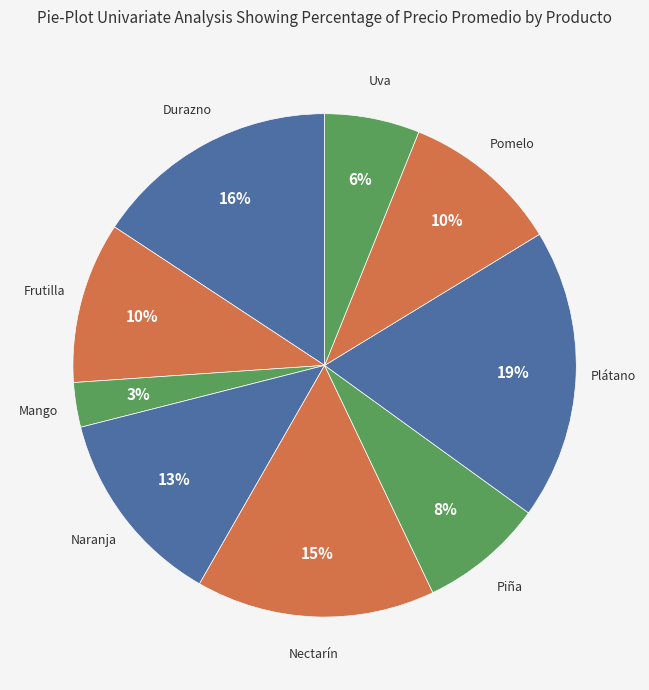

Count the number of slices in the pie.

9